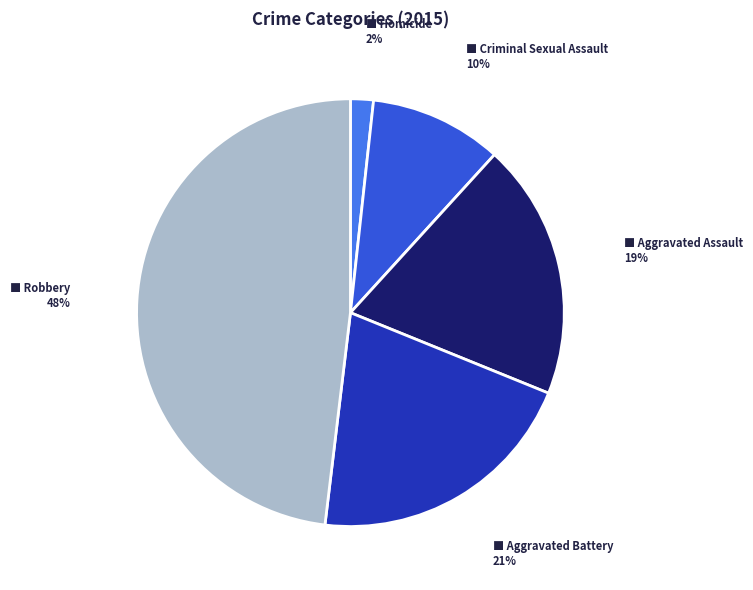

Is there any slice that represents more than half of the pie?

No